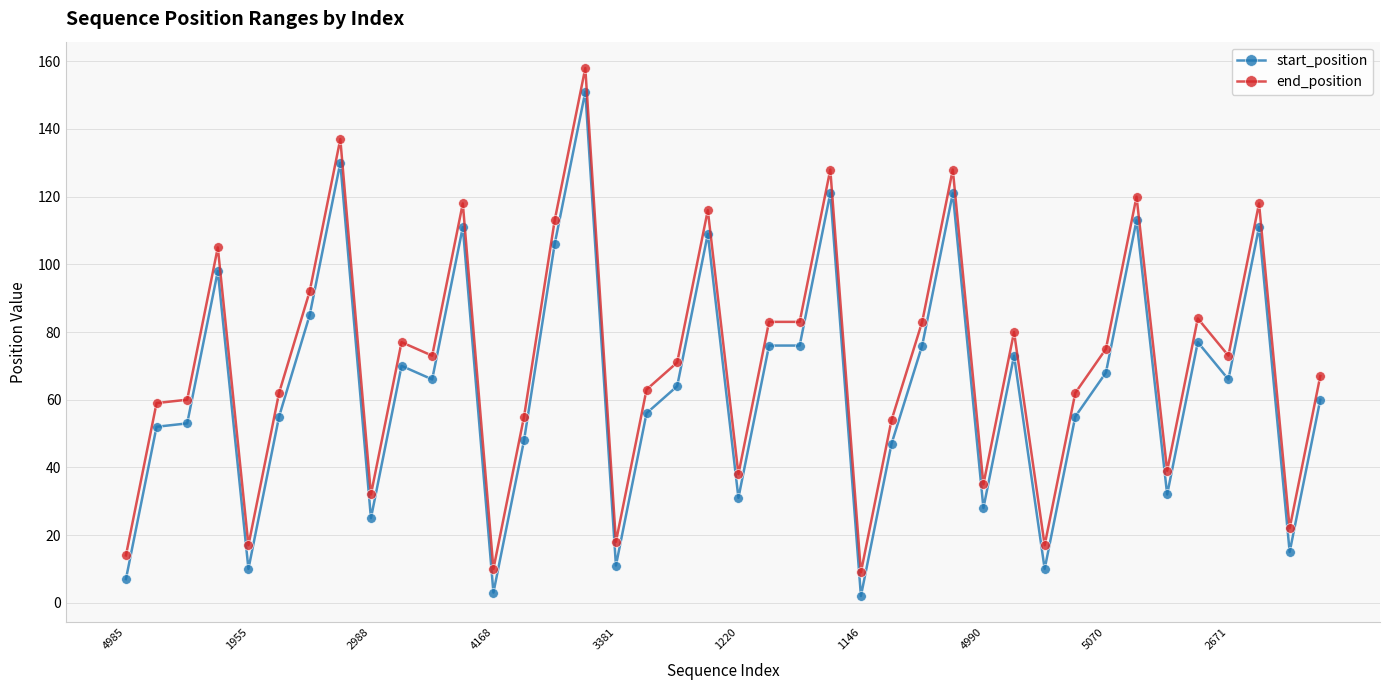

Which series has the largest total across all categories?

end_position